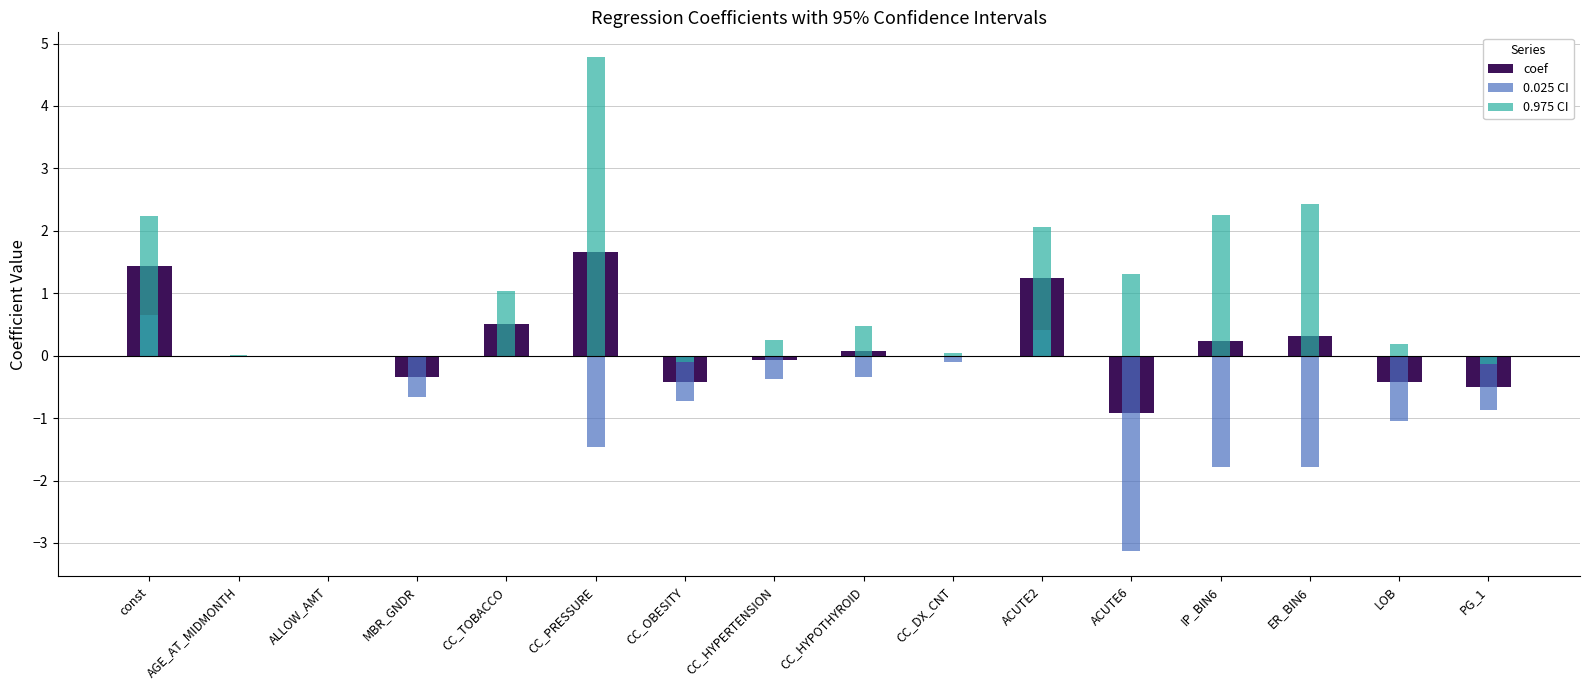

Which series has the largest range (max minus min)?

0.975 CI